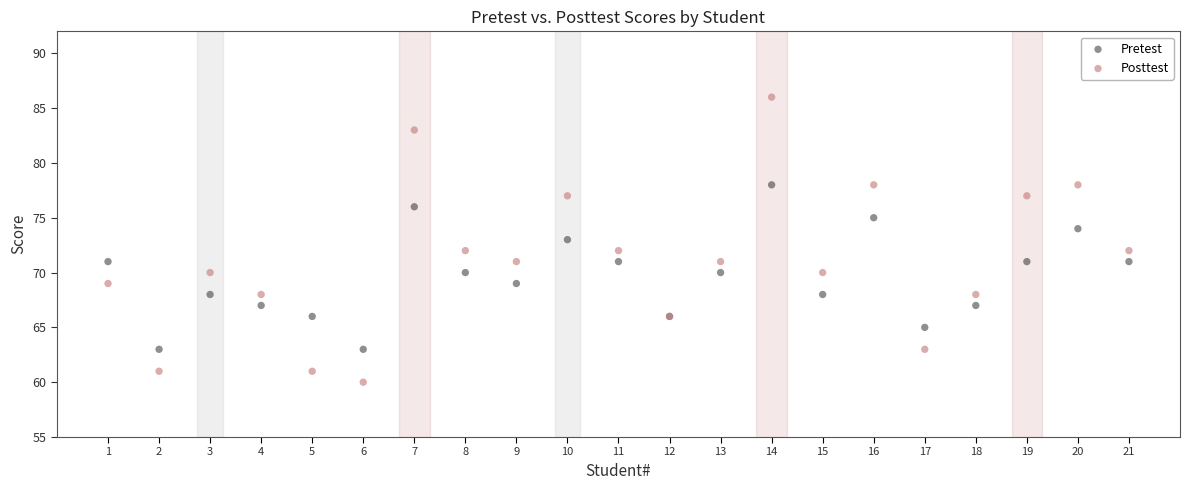

Which series contains the lowest Y value?

Posttest